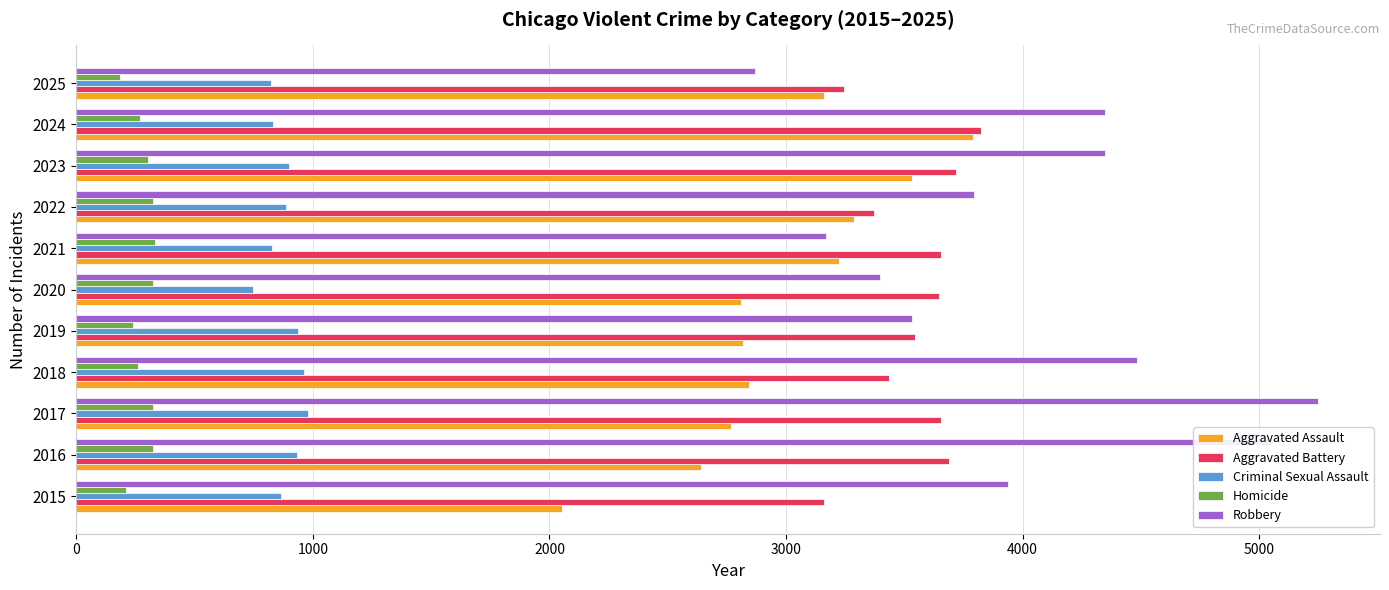

Which series has the largest total across all categories?

Robbery